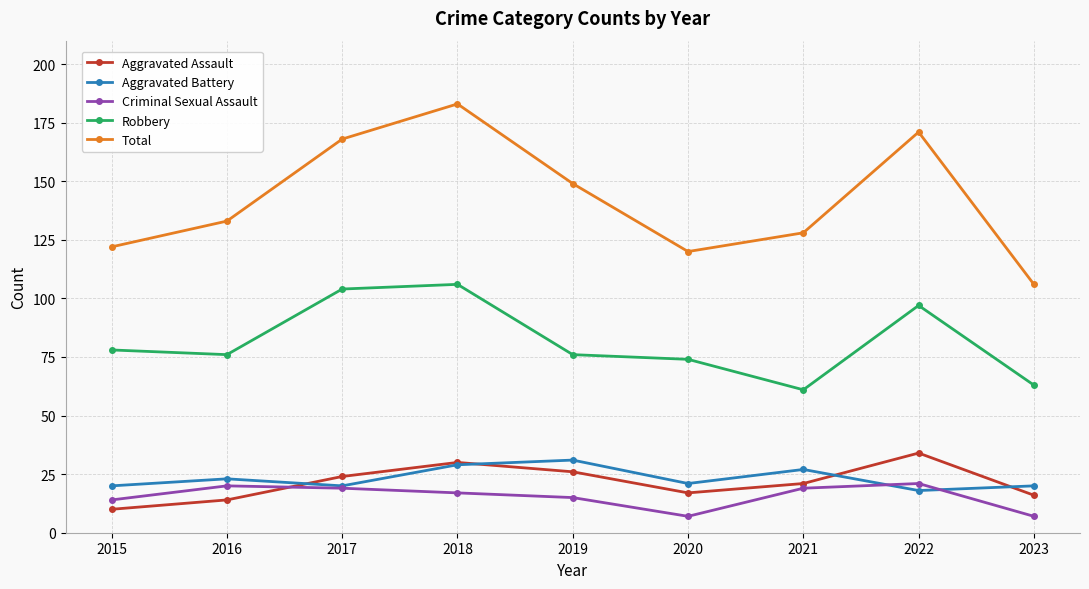

Which category has the highest value across all series?

2018